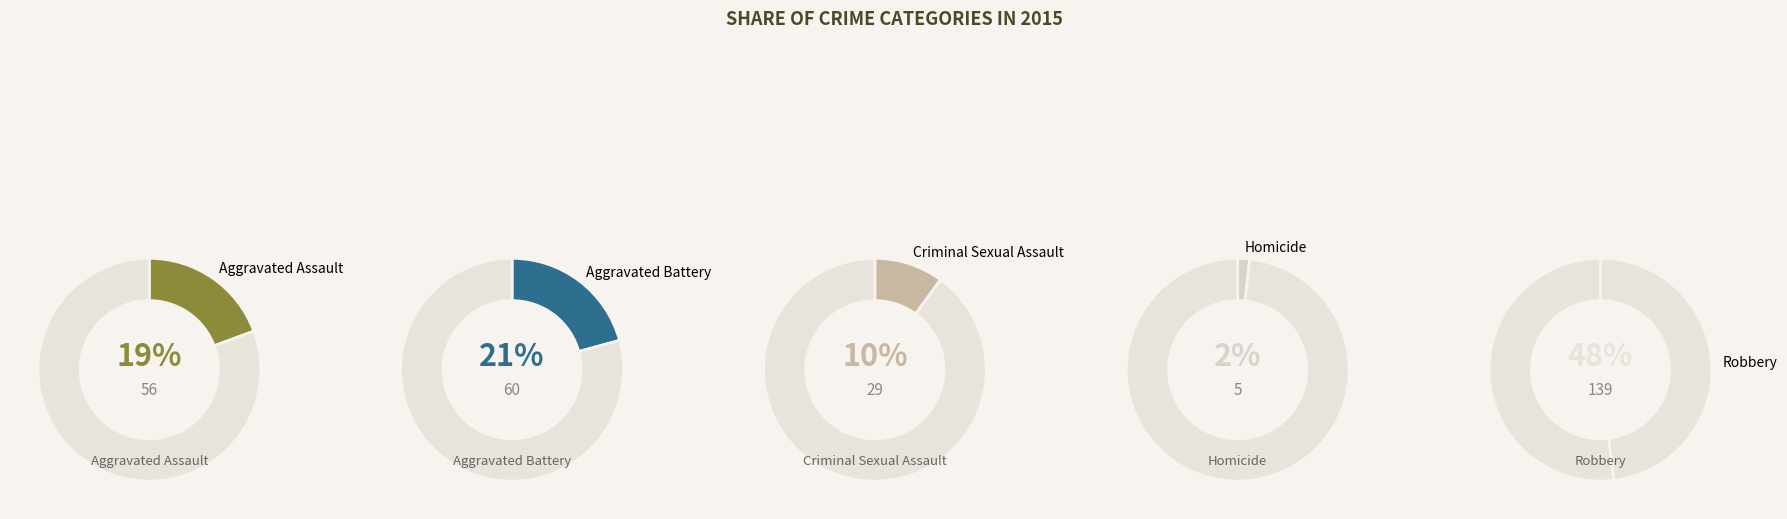

To the nearest percent, what portion does Criminal Sexual Assault represent?

10%